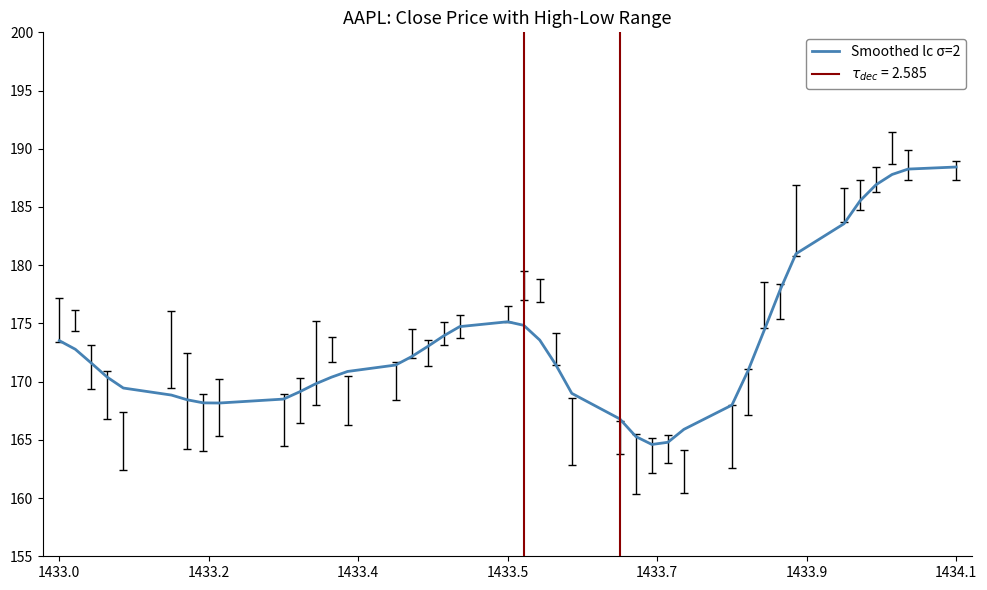

Reading left to right, what are all the values shown in this chart?

173.5	172.8	171.6	170.4	169.4	168.8	168.4	168.2	168.2	168.5	169.1	169.8	170.4	170.9	171.4	172.1	173.0	173.9	174.7	175.1	174.8	173.6	171.5	169.0	166.8	165.3	164.6	164.8	165.9	168.0	170.9	174.4	177.8	181.0	183.6	185.5	186.9	187.8	188.3	188.4